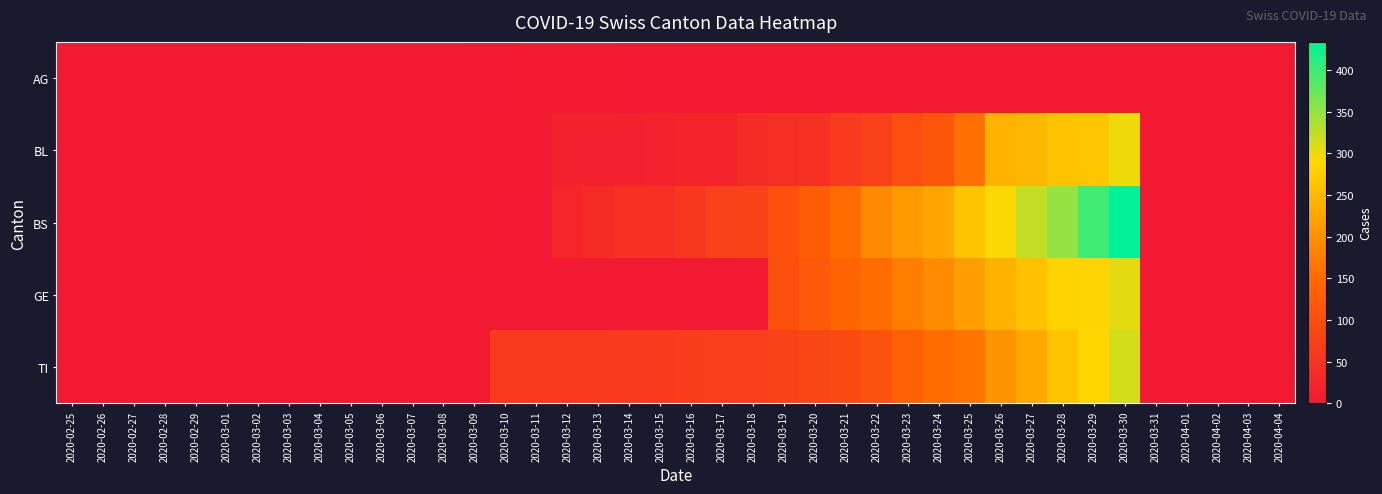

Between 2020-03-08 and 2020-02-25, which is larger?

2020-03-08